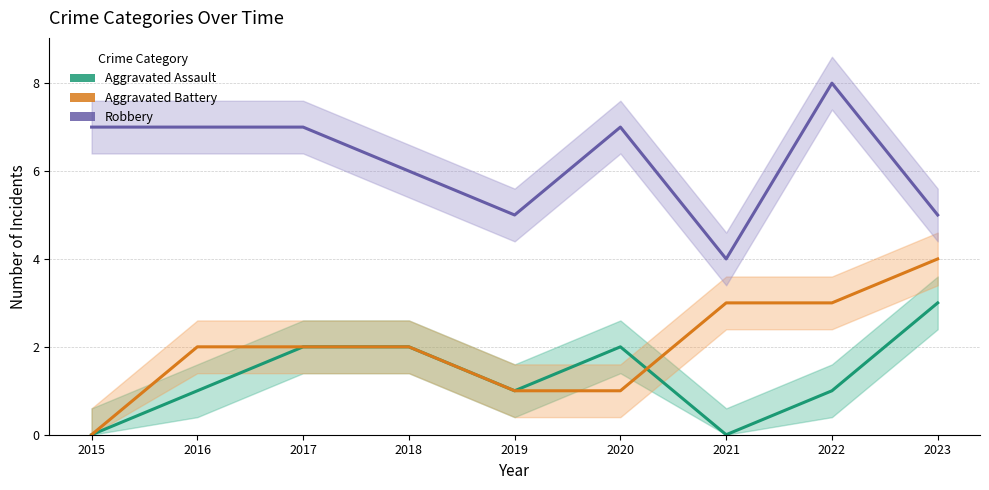

At which category is the sum across all series the highest?

2022